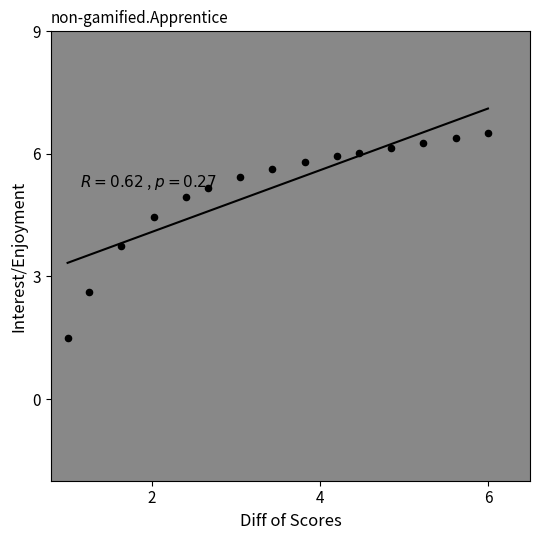

What Y value in the scatter plot is closest to 4?

3.7